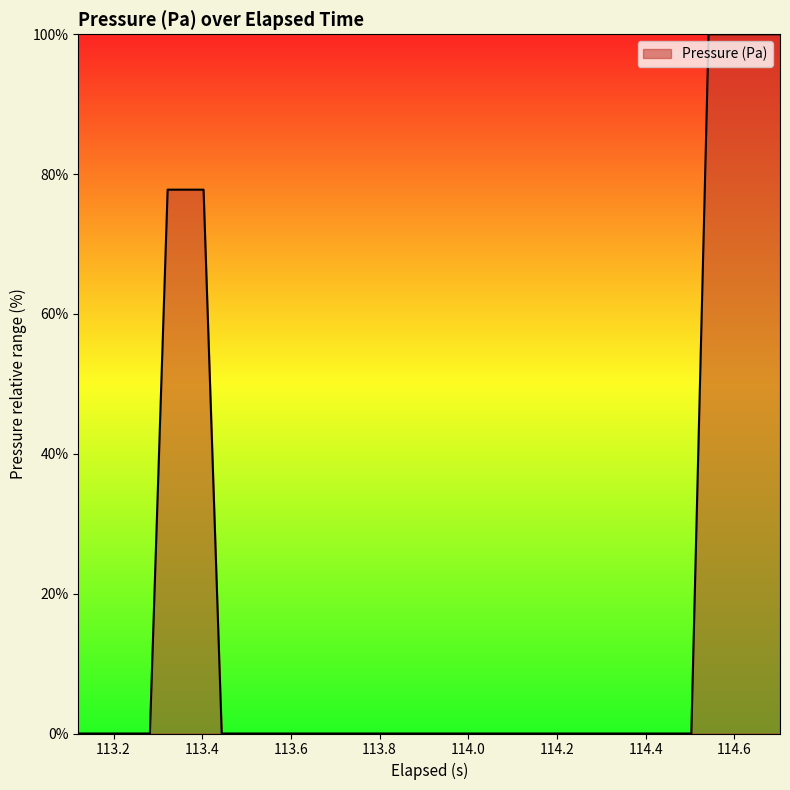

What is the greatest value displayed?

100.0